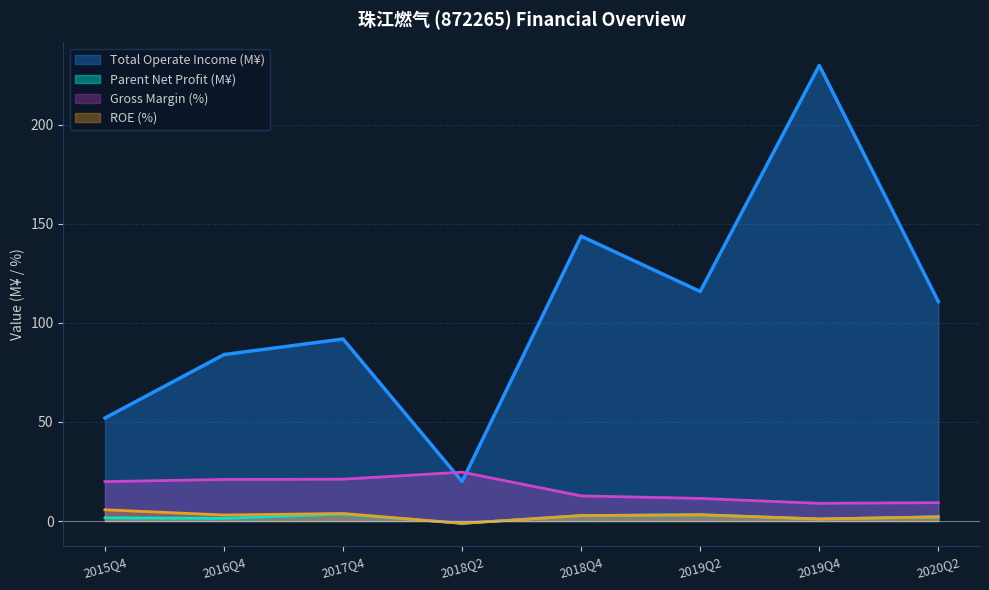

How many data points in Parent Net Profit are above 2?

4